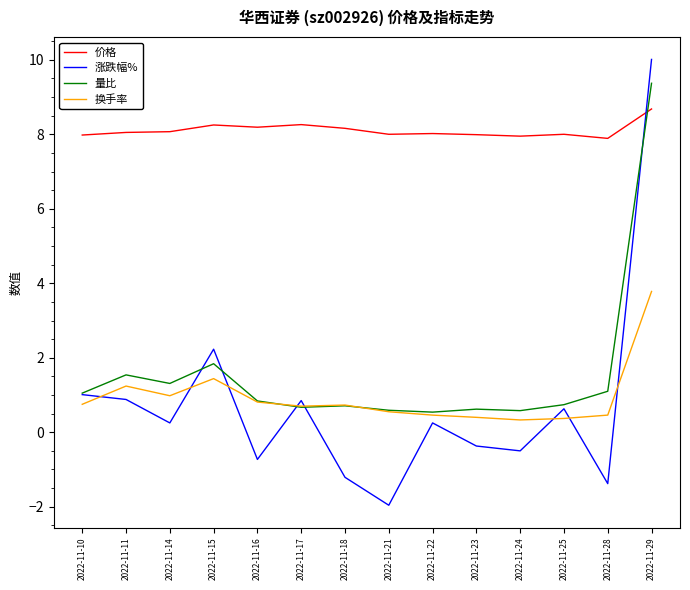

What is the average value of the 涨跌幅% series?

0.7